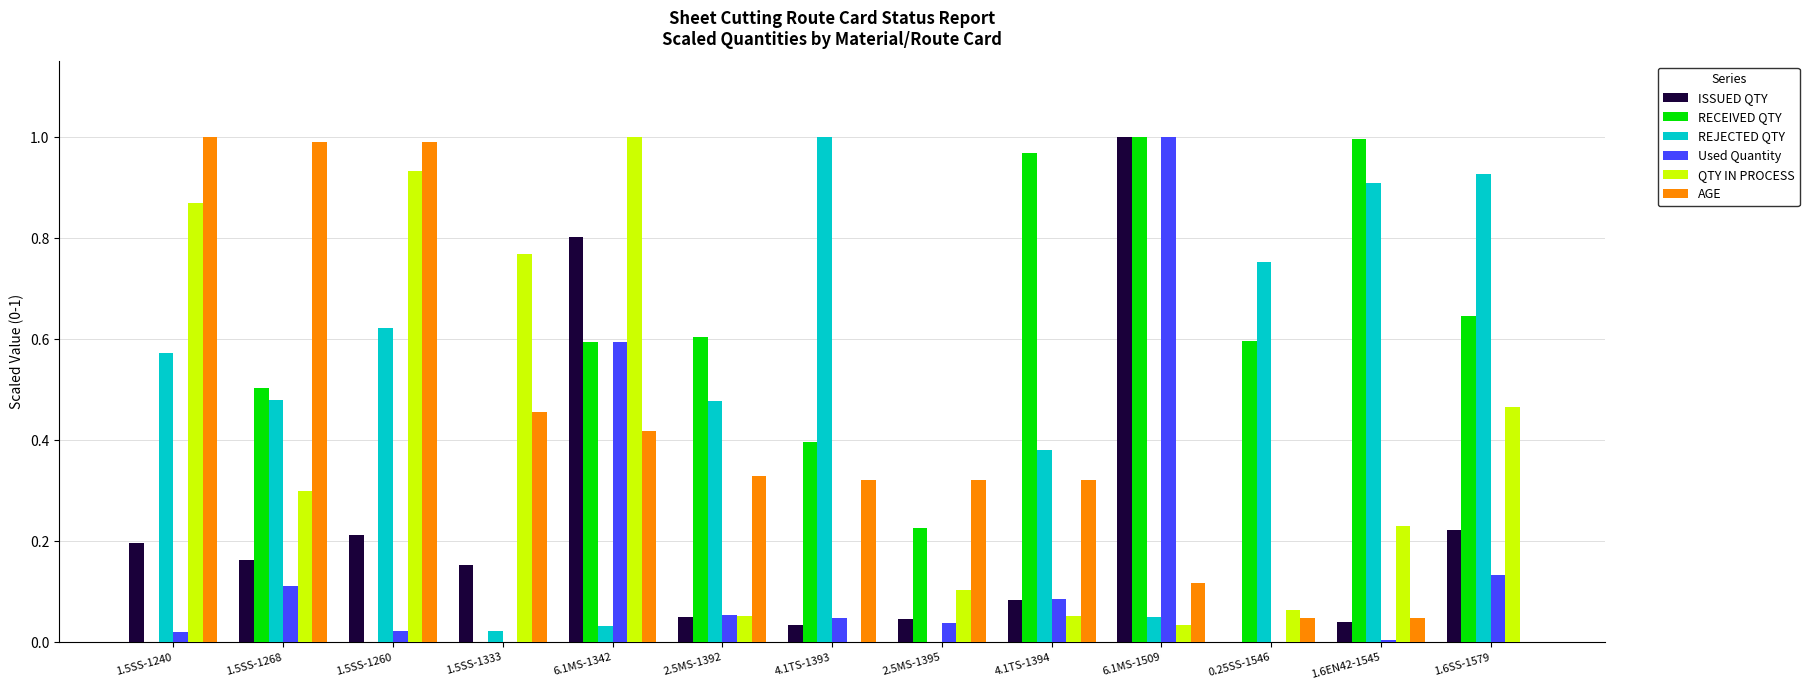

At which category is the sum across all series the highest?

6.1MS-1342